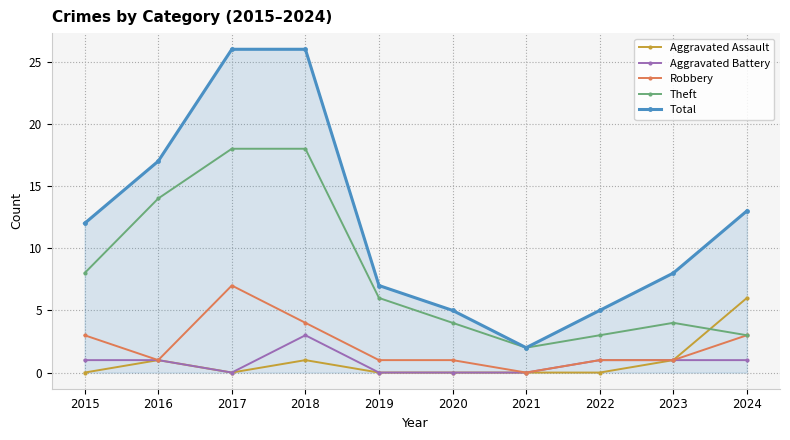

List the series in order of their peak value, lowest first.

Aggravated Battery, Aggravated Assault, Robbery, Theft, Total